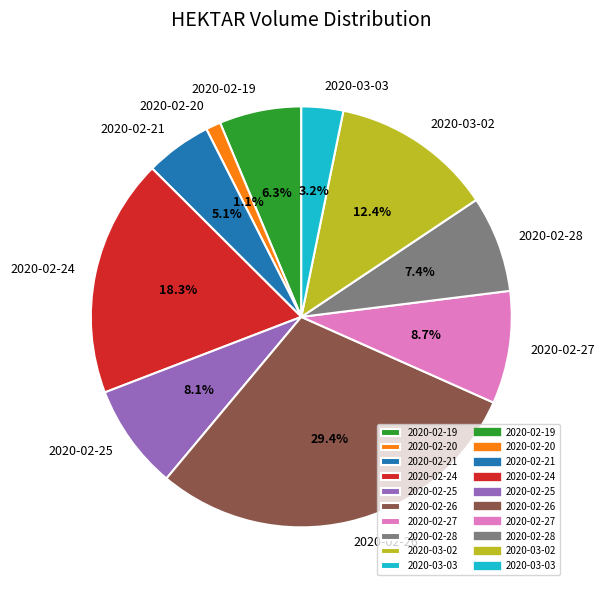

Approximately how many times larger is the value at 2020-02-19 compared to 2020-02-21?

1.2